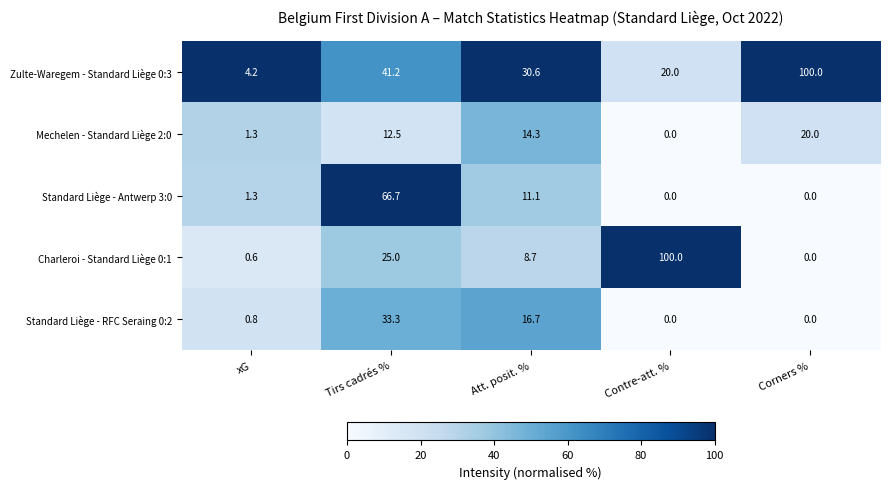

Which series changed the most between xG and Tirs cadrés %?

Standard Liège - Antwerp 3:0